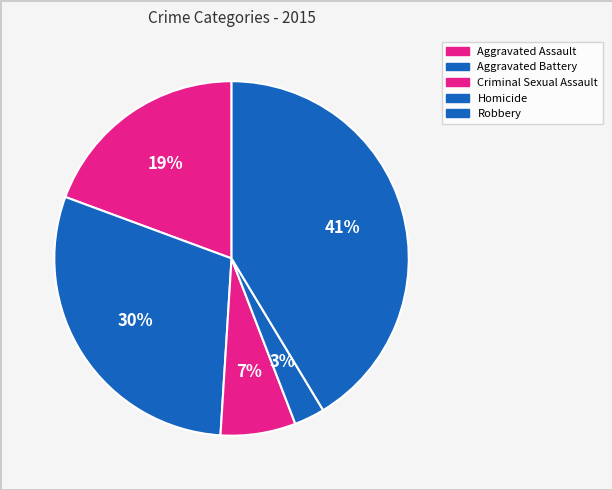

To the nearest percent, what is the average slice percentage?

20%